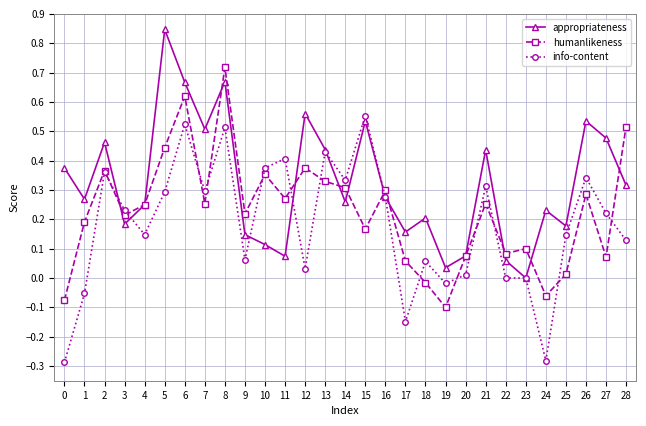

Is it true that humanlikeness equals 0.3 at 0?

False